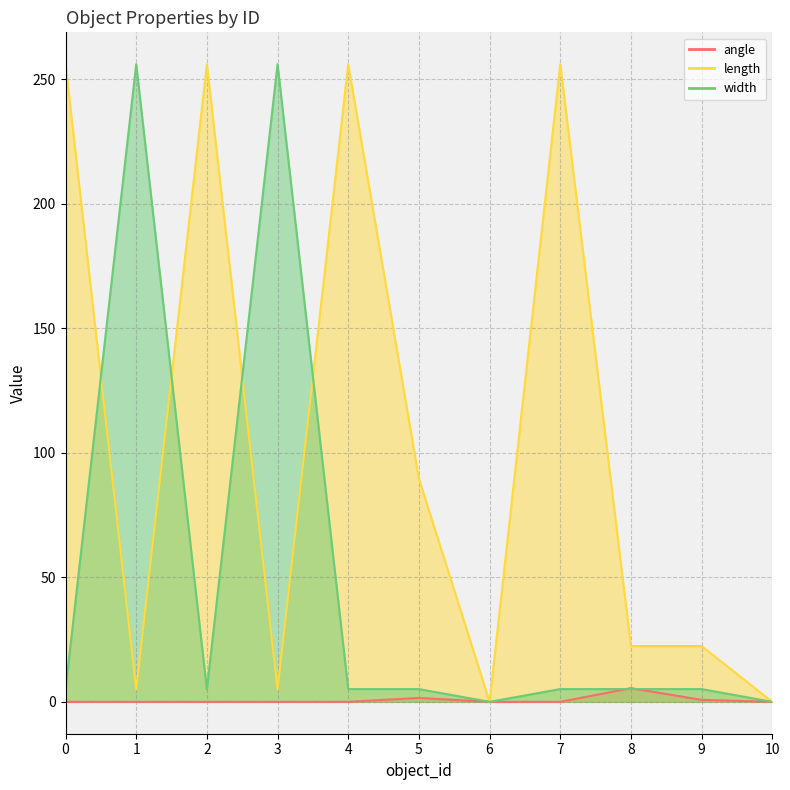

What are all the series names shown in the legend?

angle, length, width